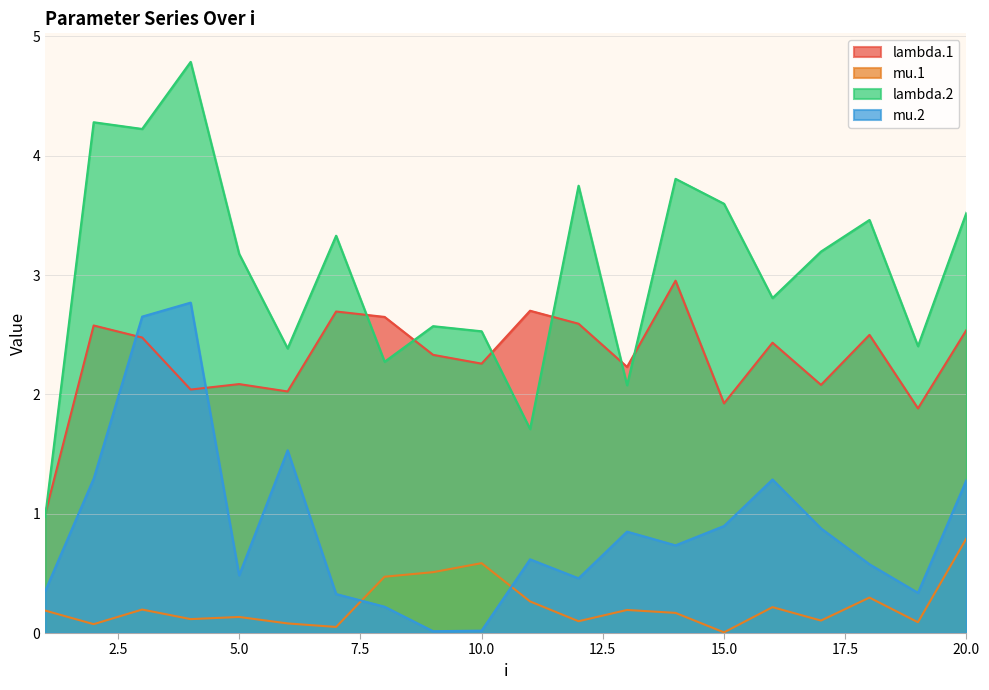

The value of mu.1 at 14 is 0.2. True or false?

True